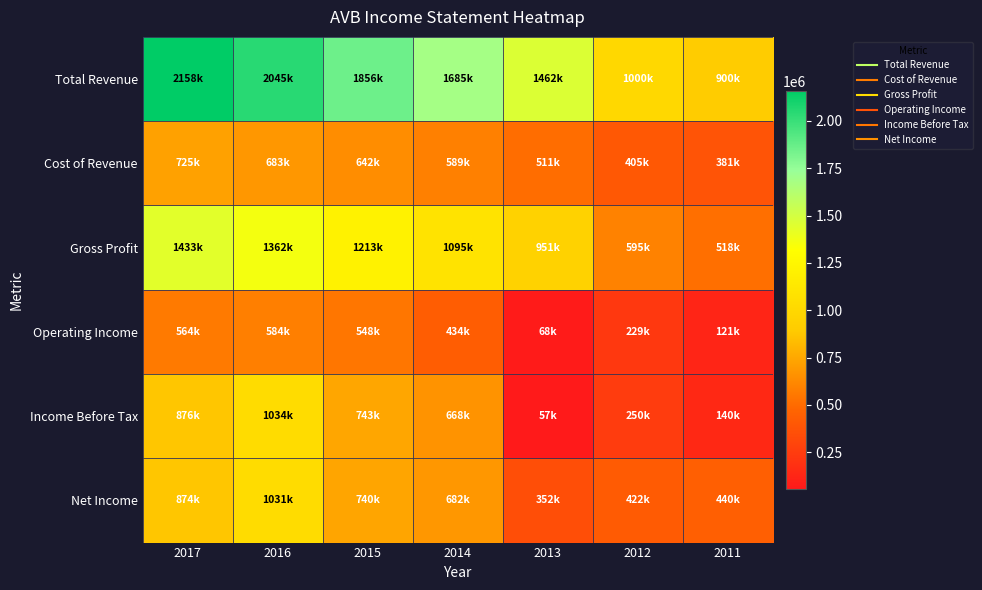

At which category is the sum across all series the highest?

2016